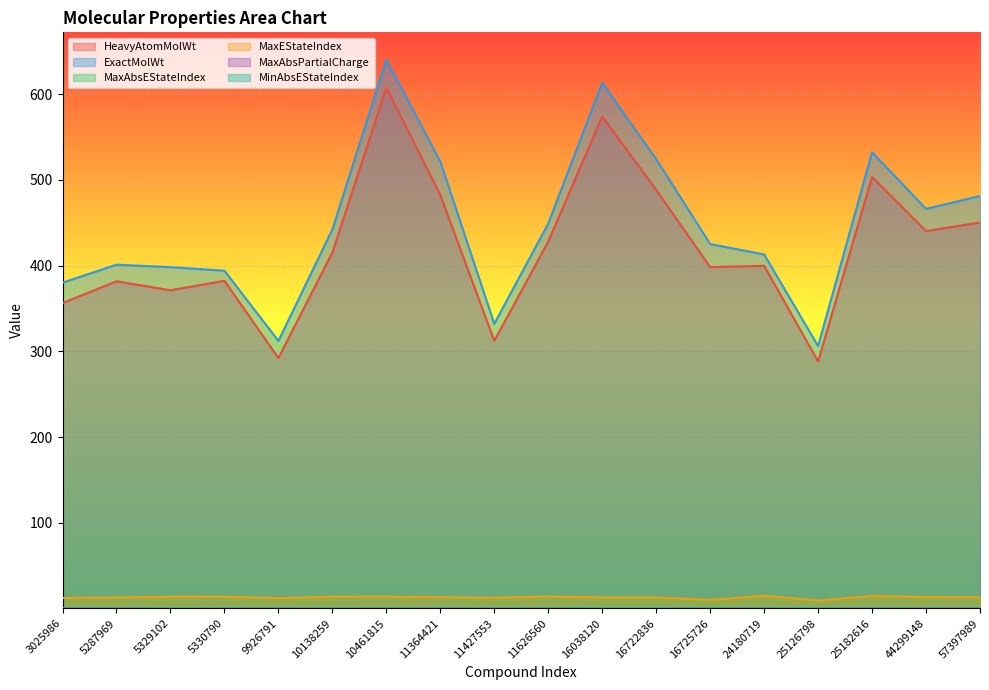

Which label corresponds to the largest value in the chart?

10461815